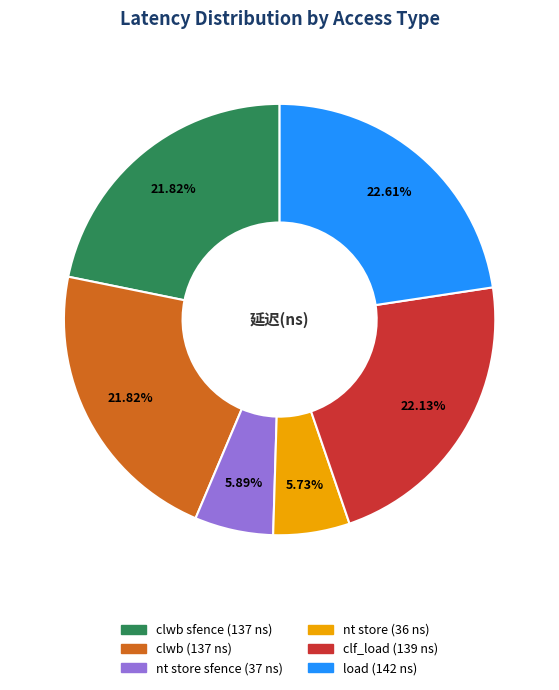

Does any single category account for the majority?

No